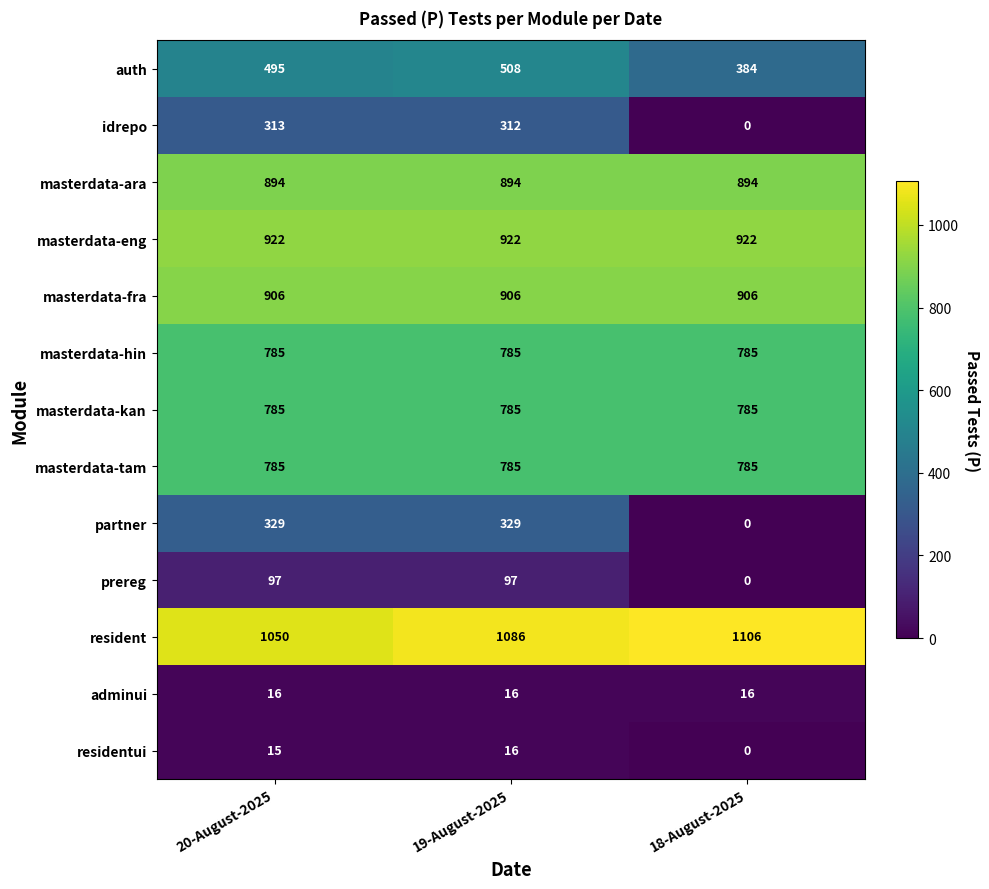

What is the sum of the idrepo values at 18-August-2025 and 20-August-2025?

313